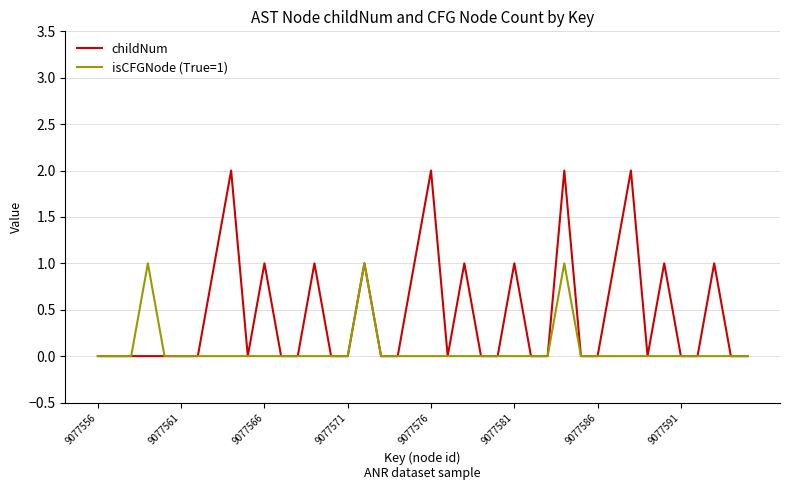

Rank the series by their average value, from highest to lowest.

childNum, isCFGNode (True=1)